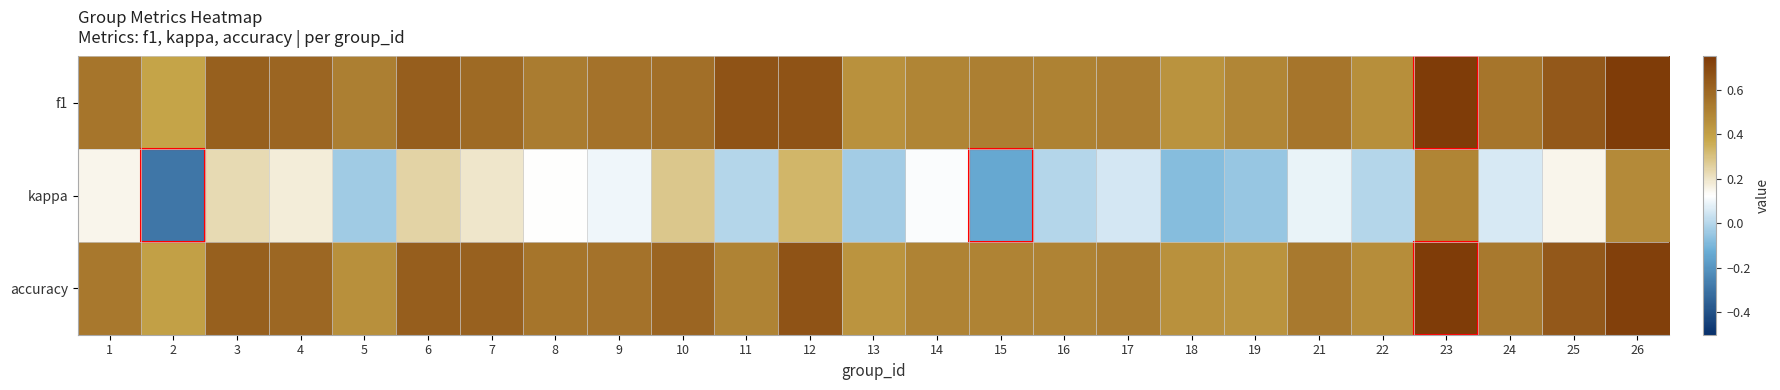

Rank the series by their maximum value, from lowest to highest.

kappa, accuracy, f1